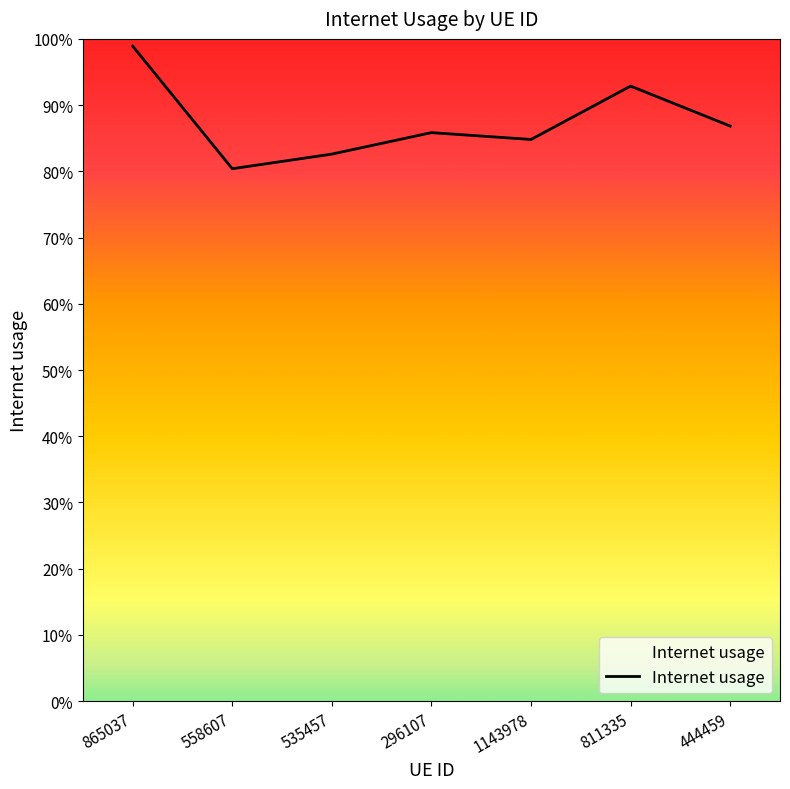

Does the chart have visible grid lines?

No